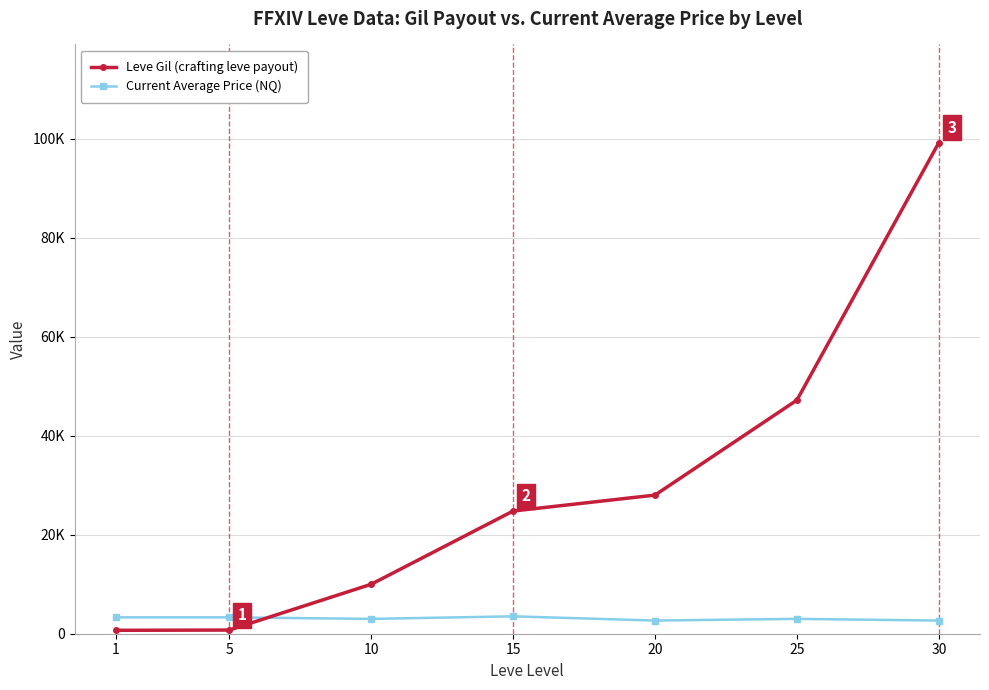

Rank the series by their maximum value, from lowest to highest.

Current Average Price (NQ), Leve Gil (crafting leve payout)